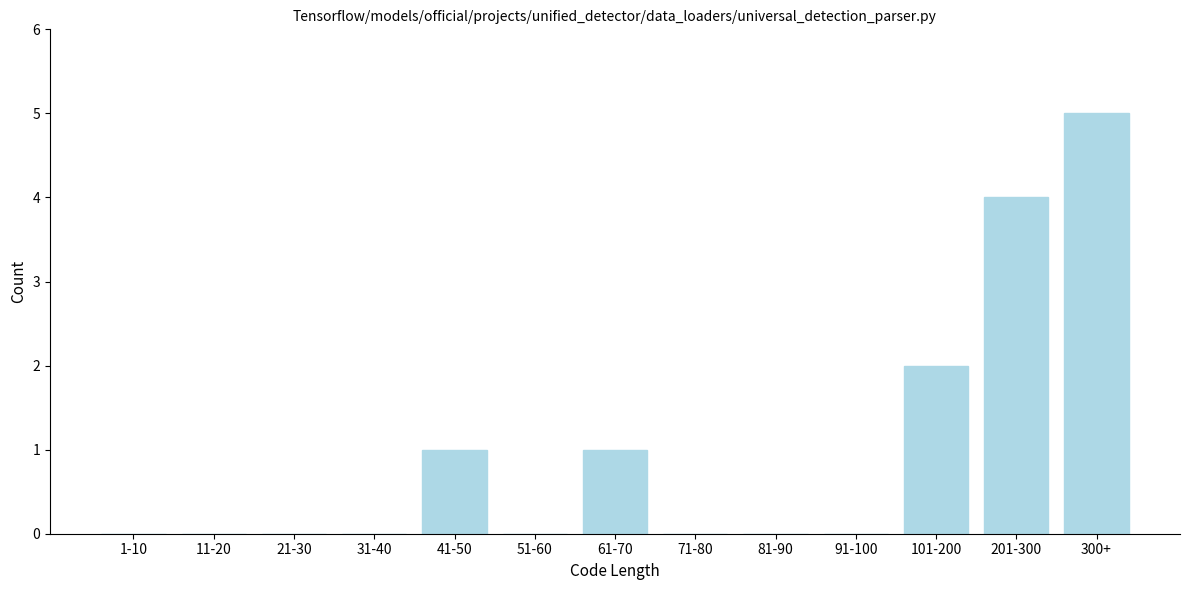

Reading left to right, what are all the values shown in this chart?

1-10=0	11-20=0	21-30=0	31-40=0	41-50=1	51-60=0	61-70=1	71-80=0	81-90=0	91-100=0	101-200=2	201-300=4	300+=5